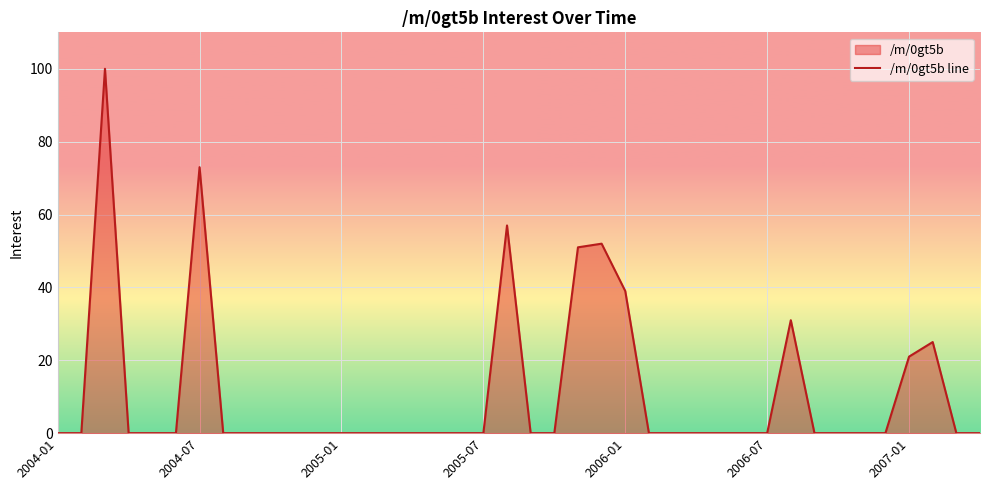

What is the difference between the maximum and minimum values?

100